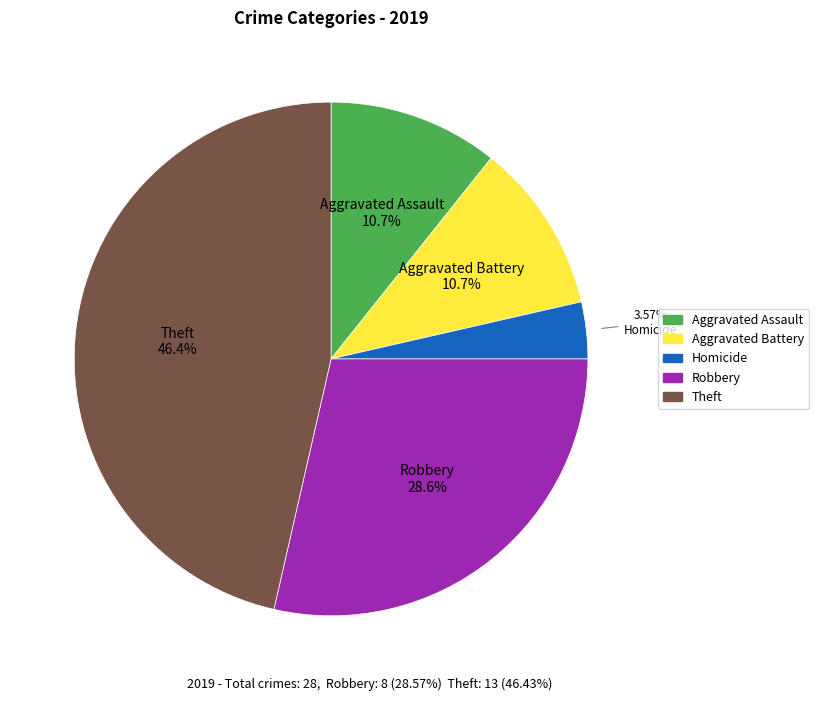

Is there any slice that represents more than half of the pie?

No